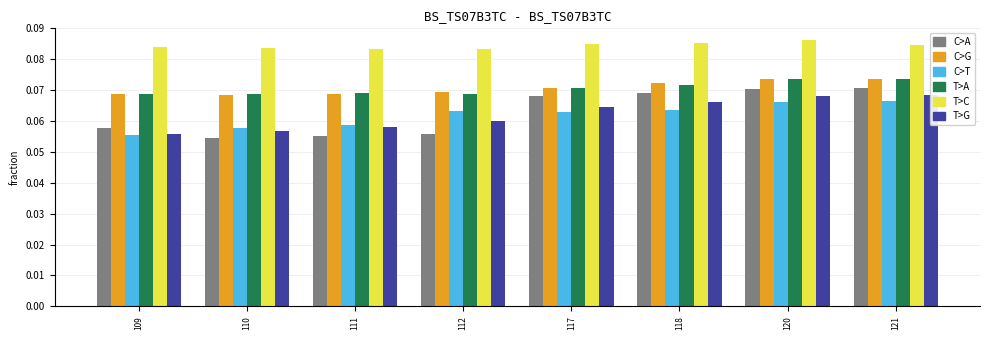

Is the value of col_23 at 117 greater than the value of col_13 at 111?

Yes